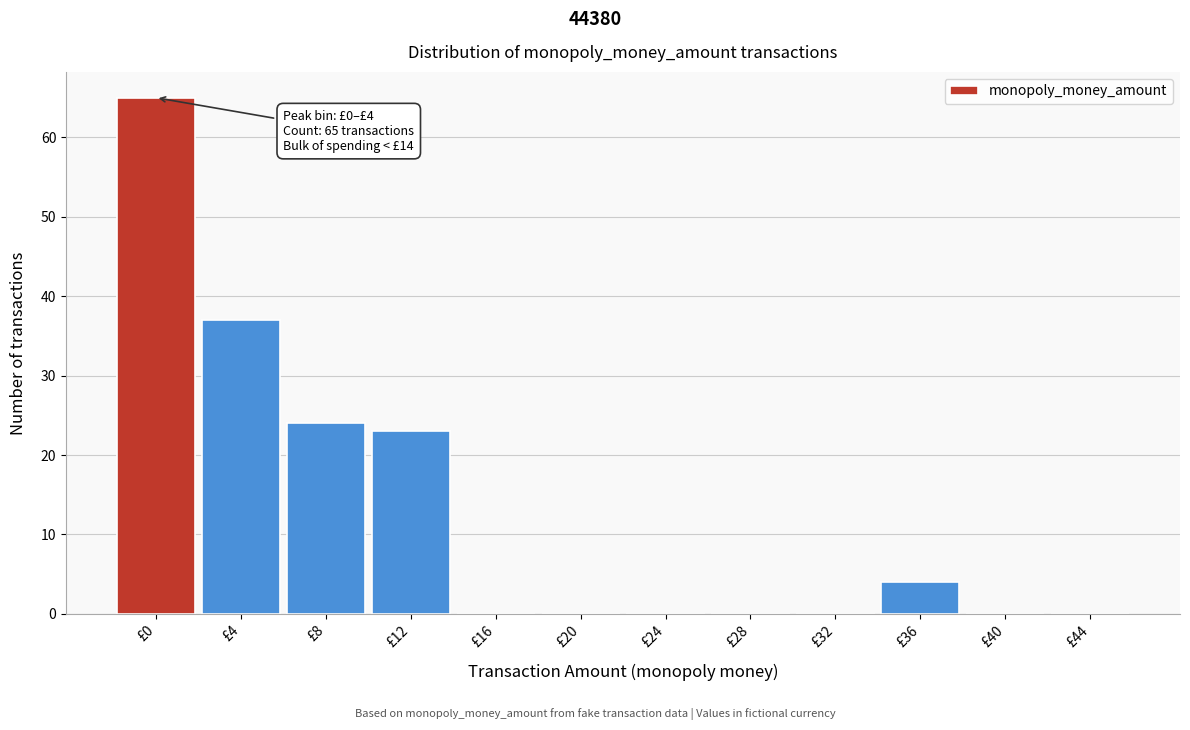

Reading left to right, transcribe all the data shown in this chart.

£0=65	£4=37	£8=24	£12=23	£16=0	£20=0	£24=0	£28=0	£32=0	£36=4	£40=0	£44=0